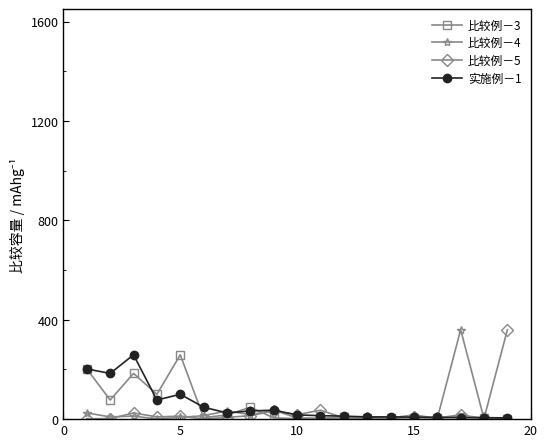

True or false: 比较例－4 has more than 2 points higher than both neighbors.

True